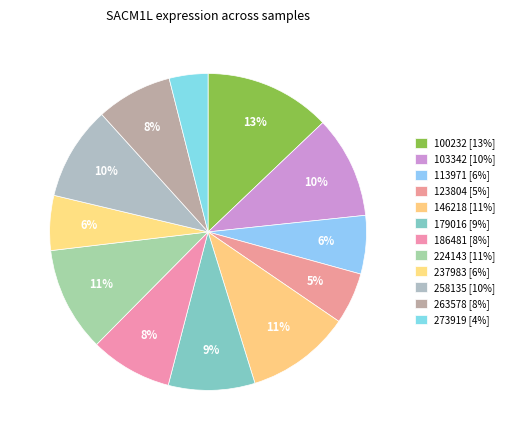

Rank the categories by value from lowest to highest.

273919, 123804, 237983, 113971, 263578, 186481, 179016, 258135, 103342, 146218, 224143, 100232